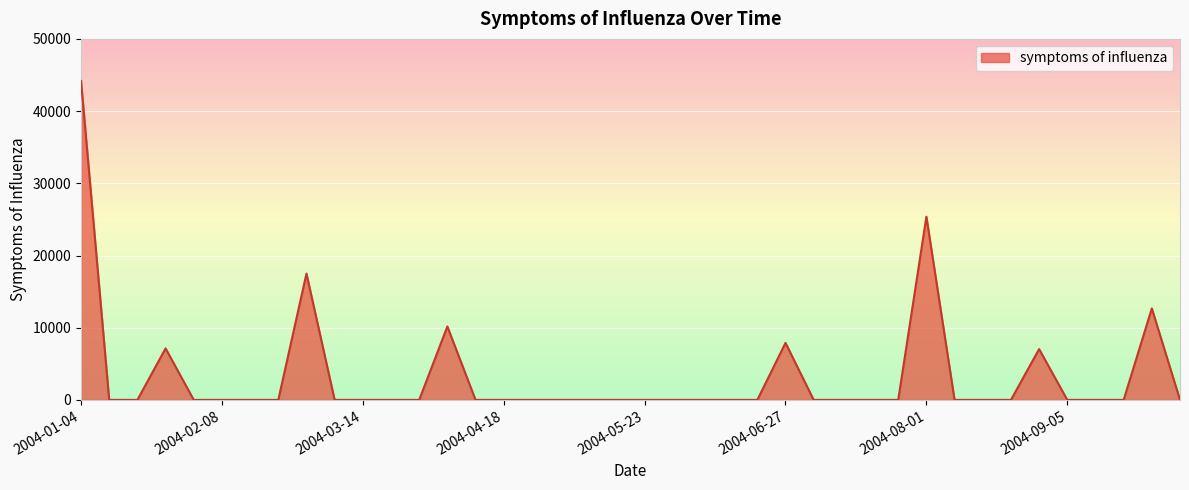

What is the maximum value shown in the chart?

44176.7